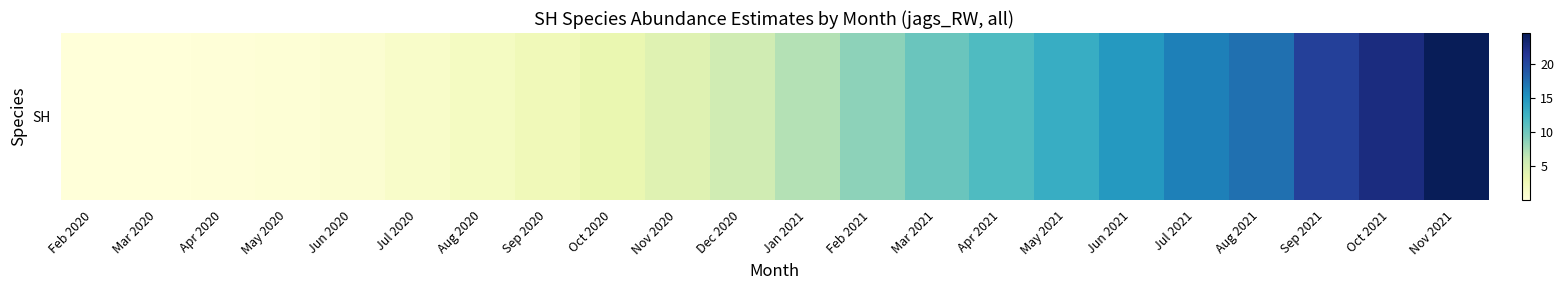

What is the greatest value displayed?

24.6